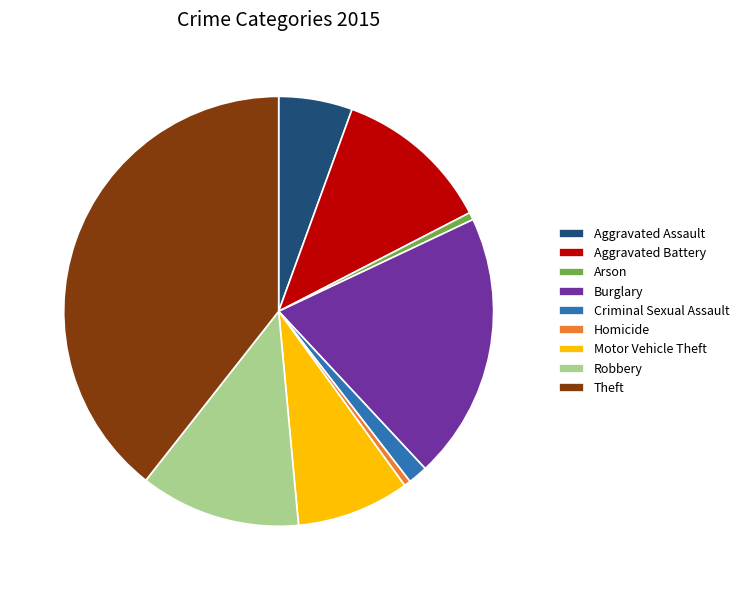

Between Robbery and Homicide, which is larger?

Robbery